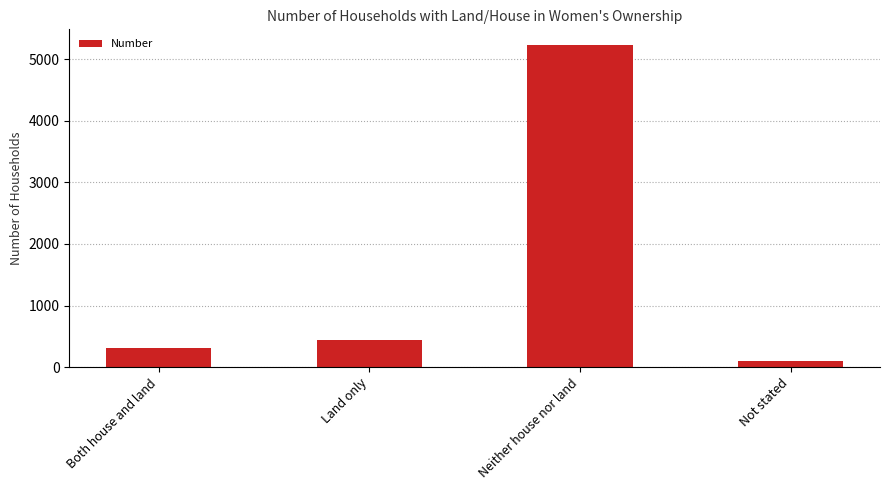

What is the minimum value shown in the chart?

102